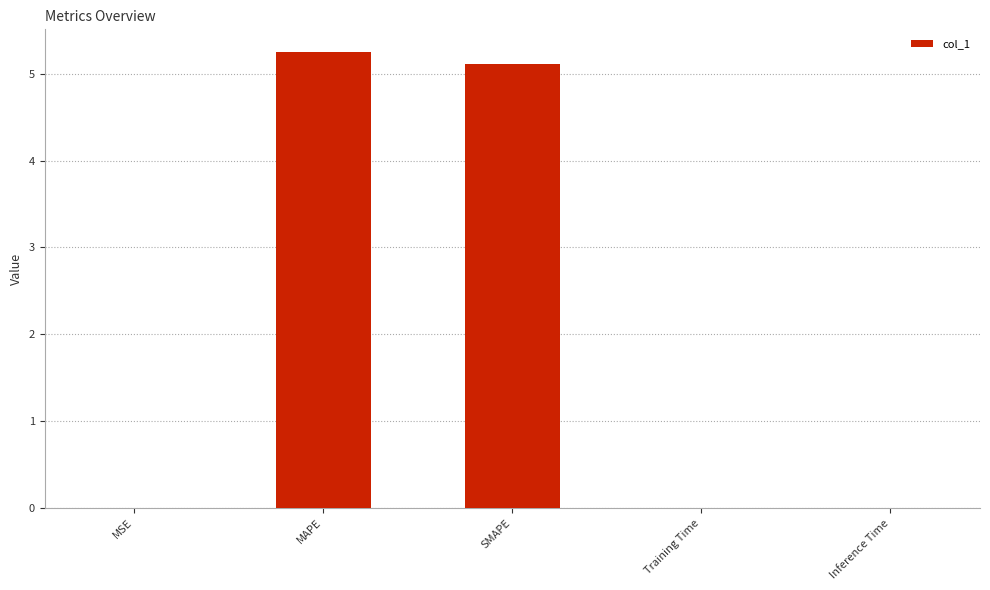

Is it true that the value at MSE is 0.0?

True